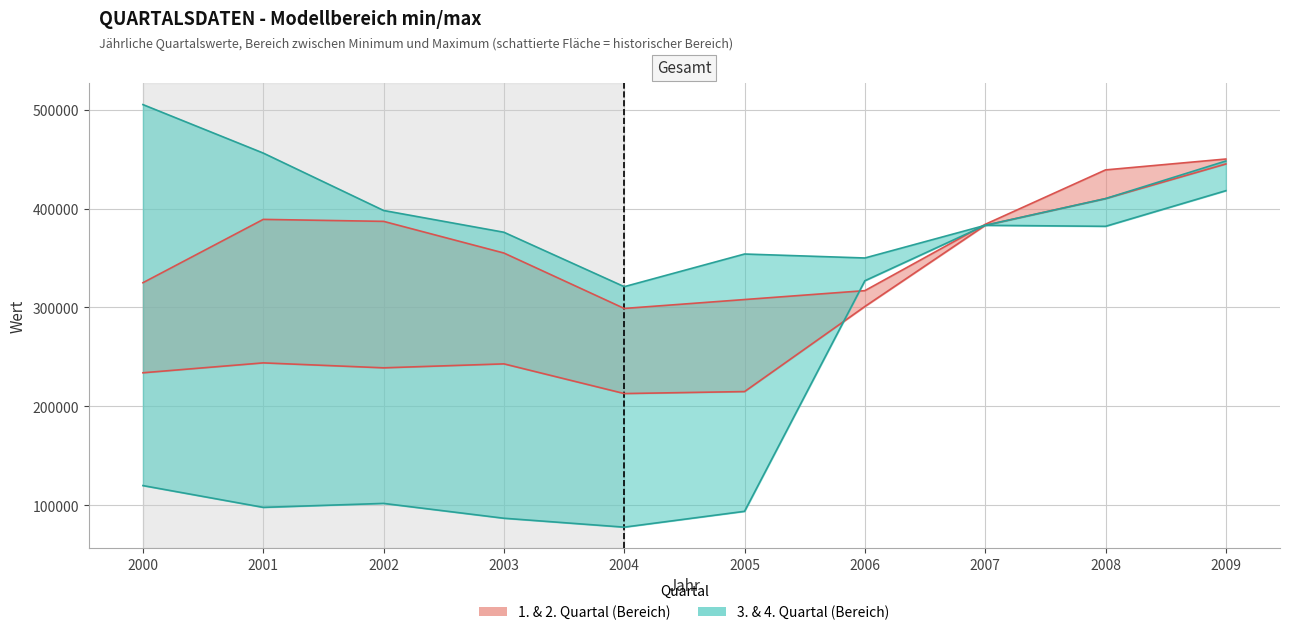

What is the spread (max minus min) of values at 2003?

289000